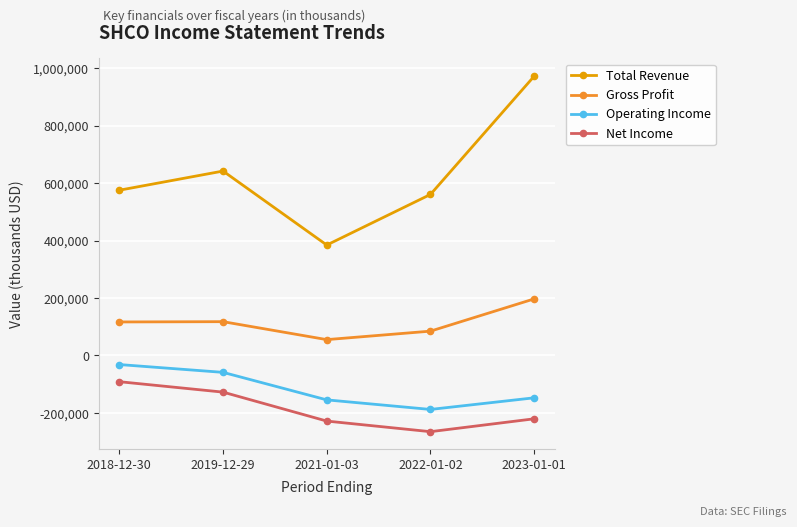

In Total Revenue, how many points are higher than both neighbors (excluding endpoints)?

1